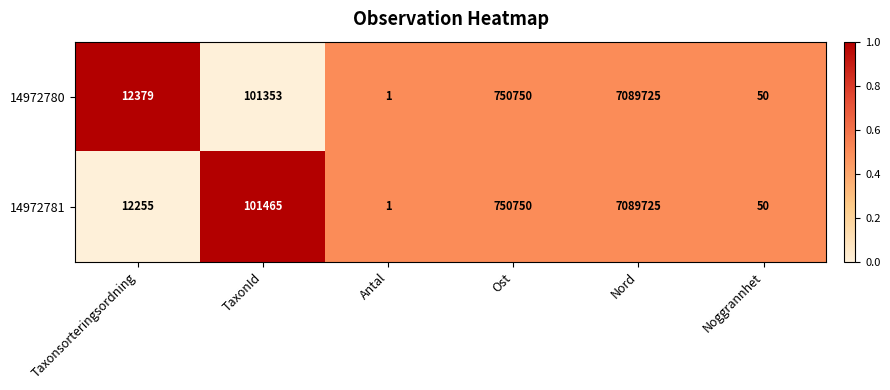

The value of 14972781 at TaxonId is 167763. True or false?

False